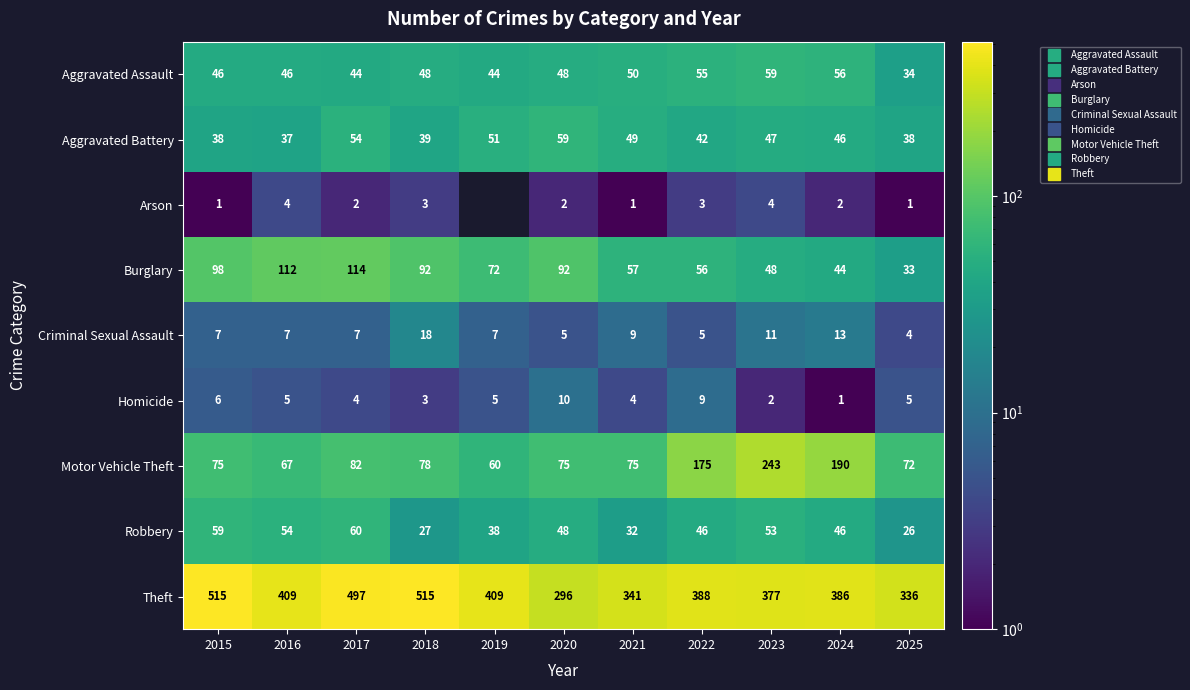

Which series has the largest range (max minus min)?

Theft